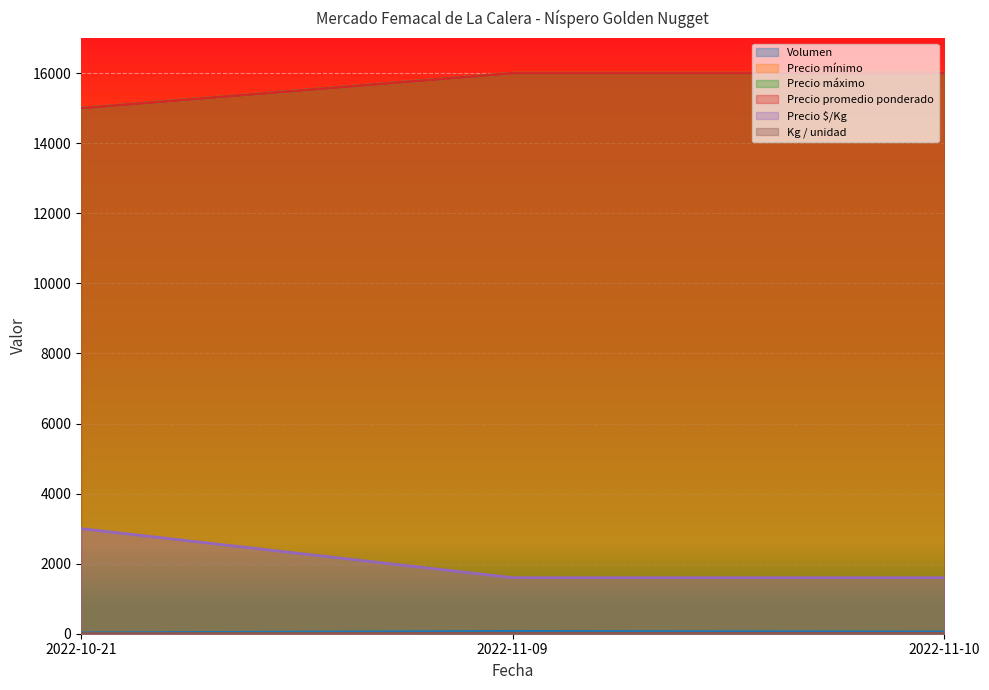

What are all the series names shown in the legend?

Volumen, Precio mínimo, Precio máximo, Precio promedio ponderado, Precio $/Kg, Kg / unidad